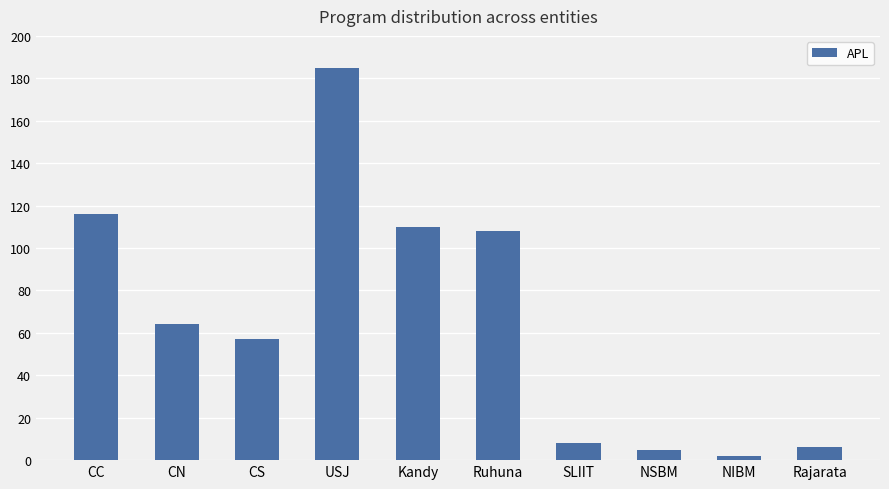

What is the change in value from CN to NIBM?

-62